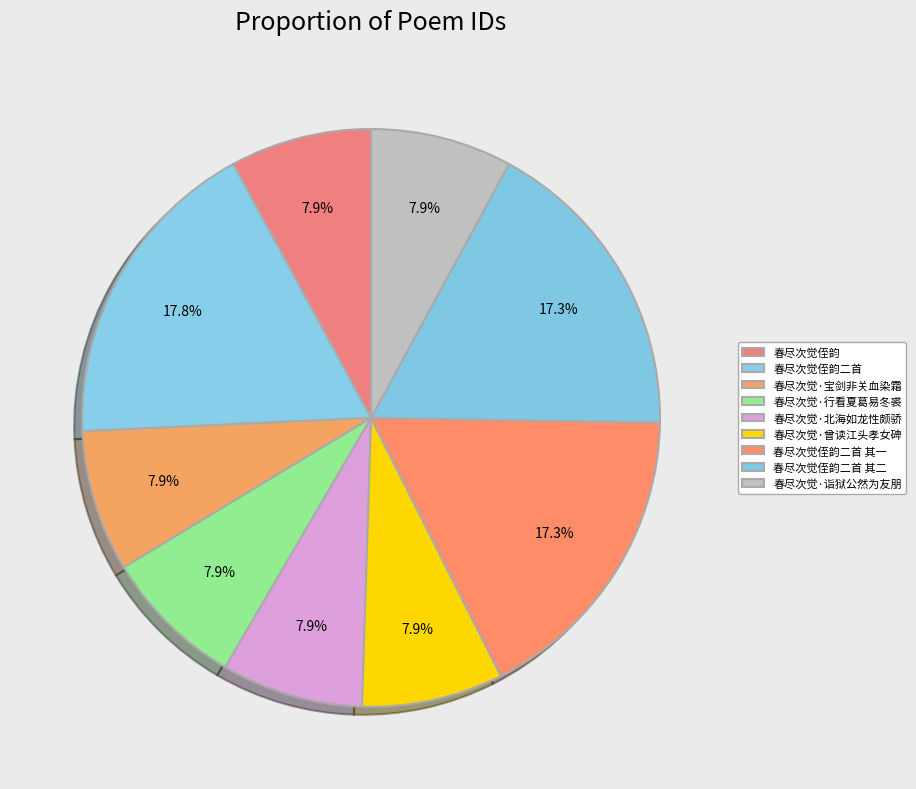

Is the sum of 春尽次觉侄韵二首 and 春尽次觉·诣狱公然为友朋 greater than half?

No